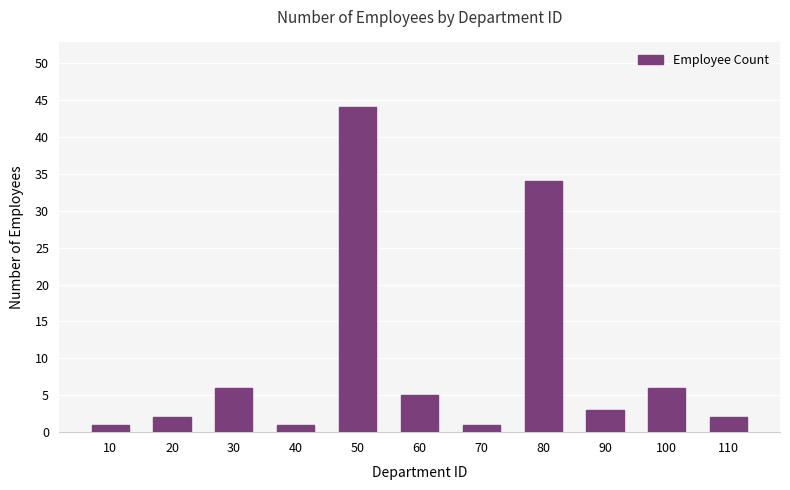

Reading left to right, what are all the values shown in this chart?

10=1	20=2	30=6	40=1	50=44	60=5	70=1	80=34	90=3	100=6	110=2